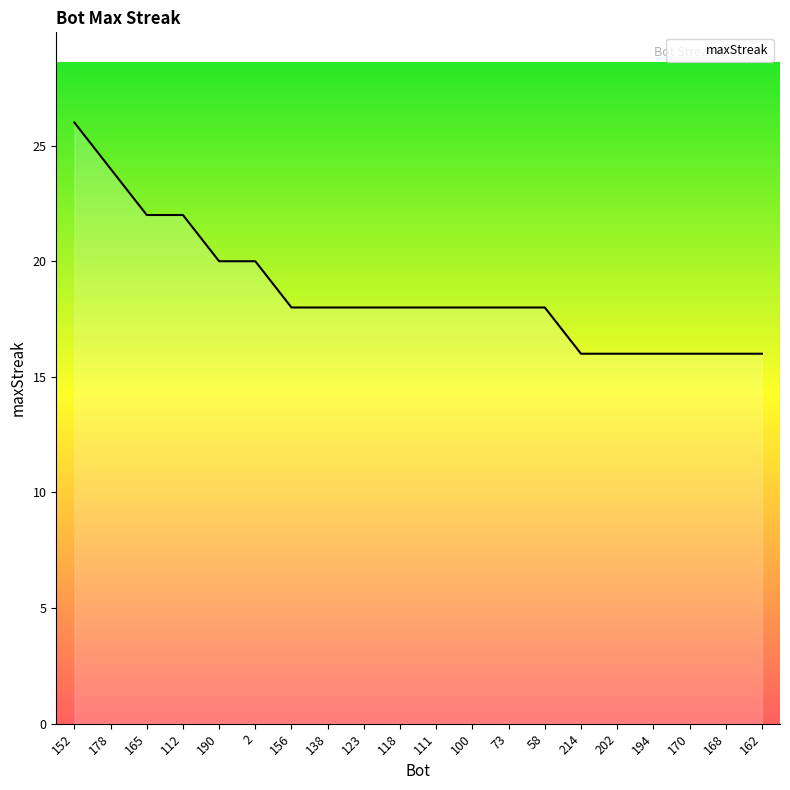

The chart shows a value of 10 at 138. True or false?

False